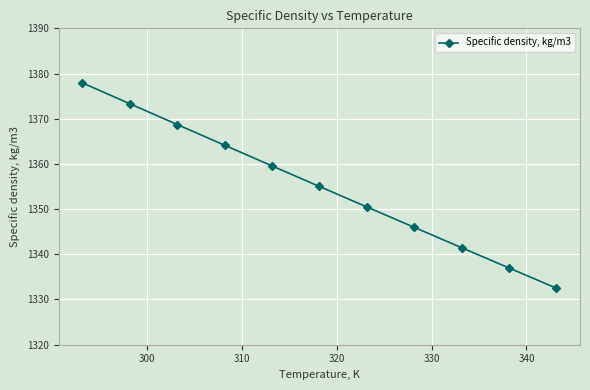

What is the maximum value shown in the chart?

1377.9